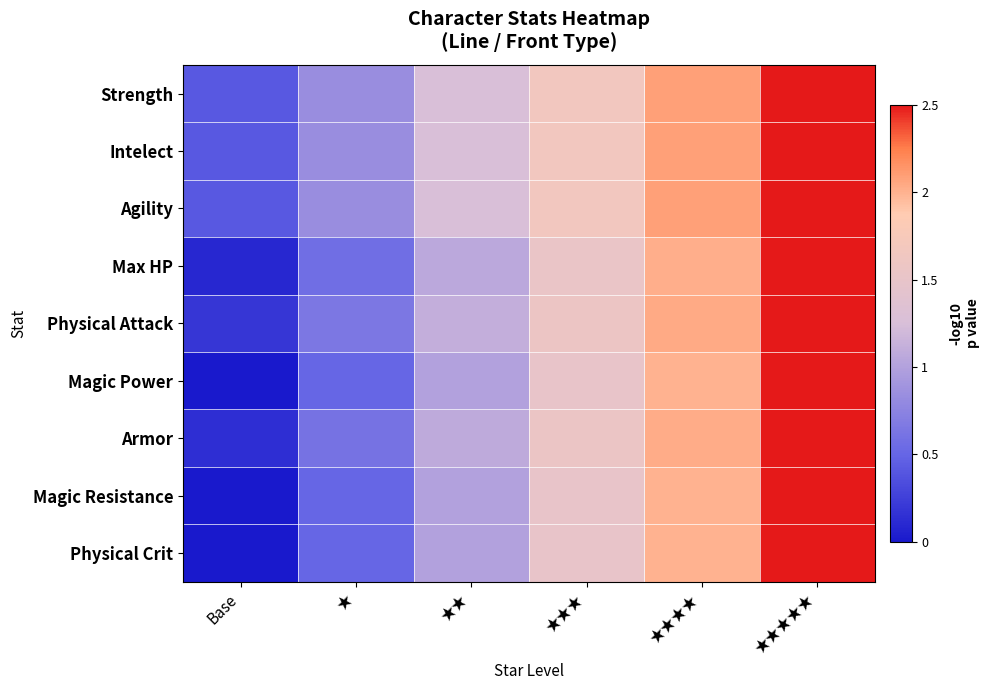

At ★, list the series in order from largest to smallest.

Strength, Agility, Intelect, Physical Attack, Armor, Max HP, Magic Power, Magic Resistance, Physical Crit